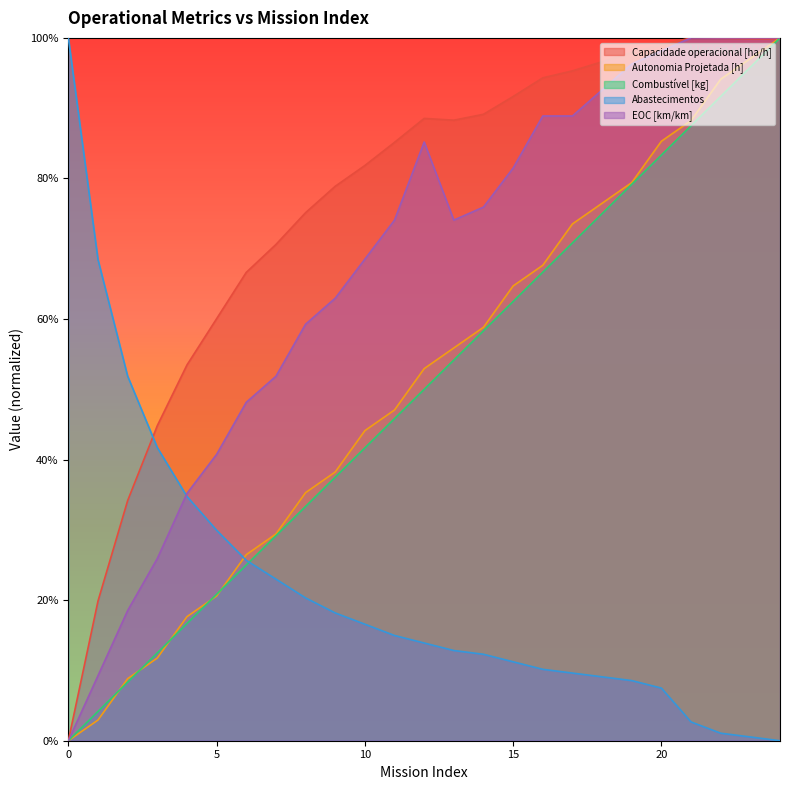

What is the sum of all EOC [km/km] values?

16.8